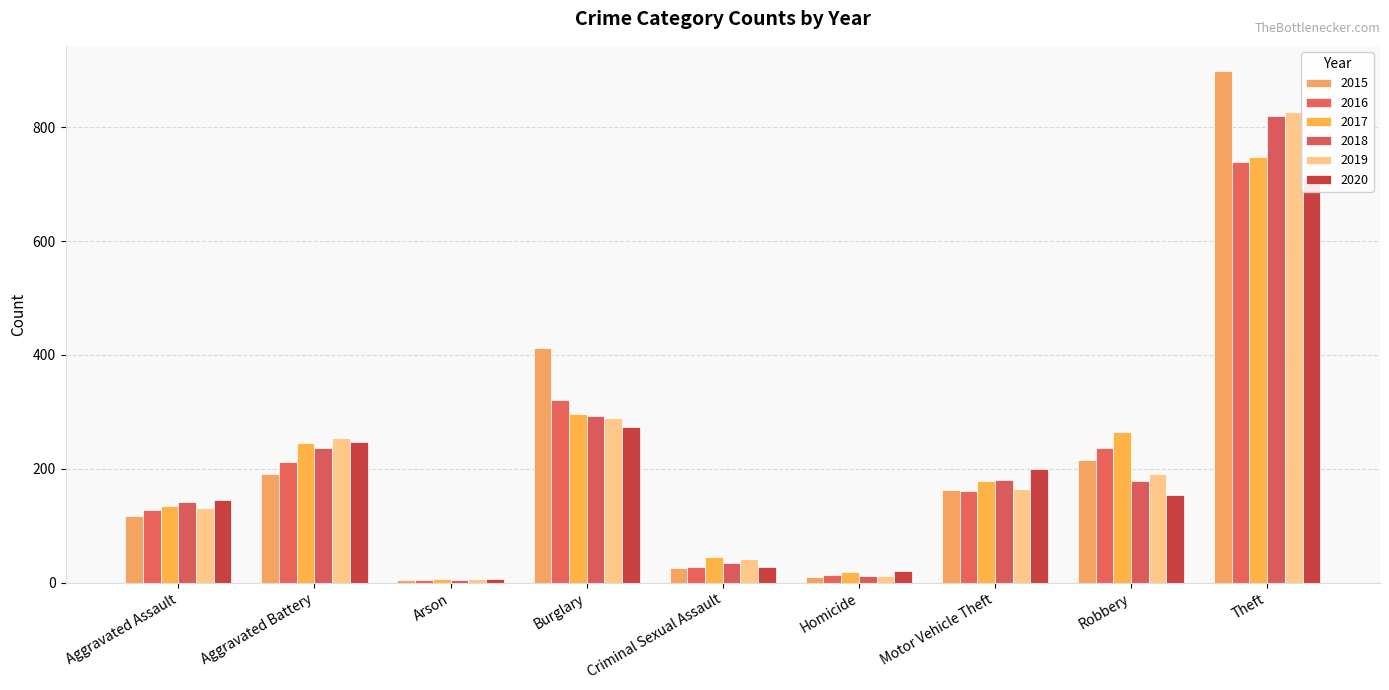

Is the value of 2017 at Aggravated Battery greater than the value of 2018 at Arson?

Yes